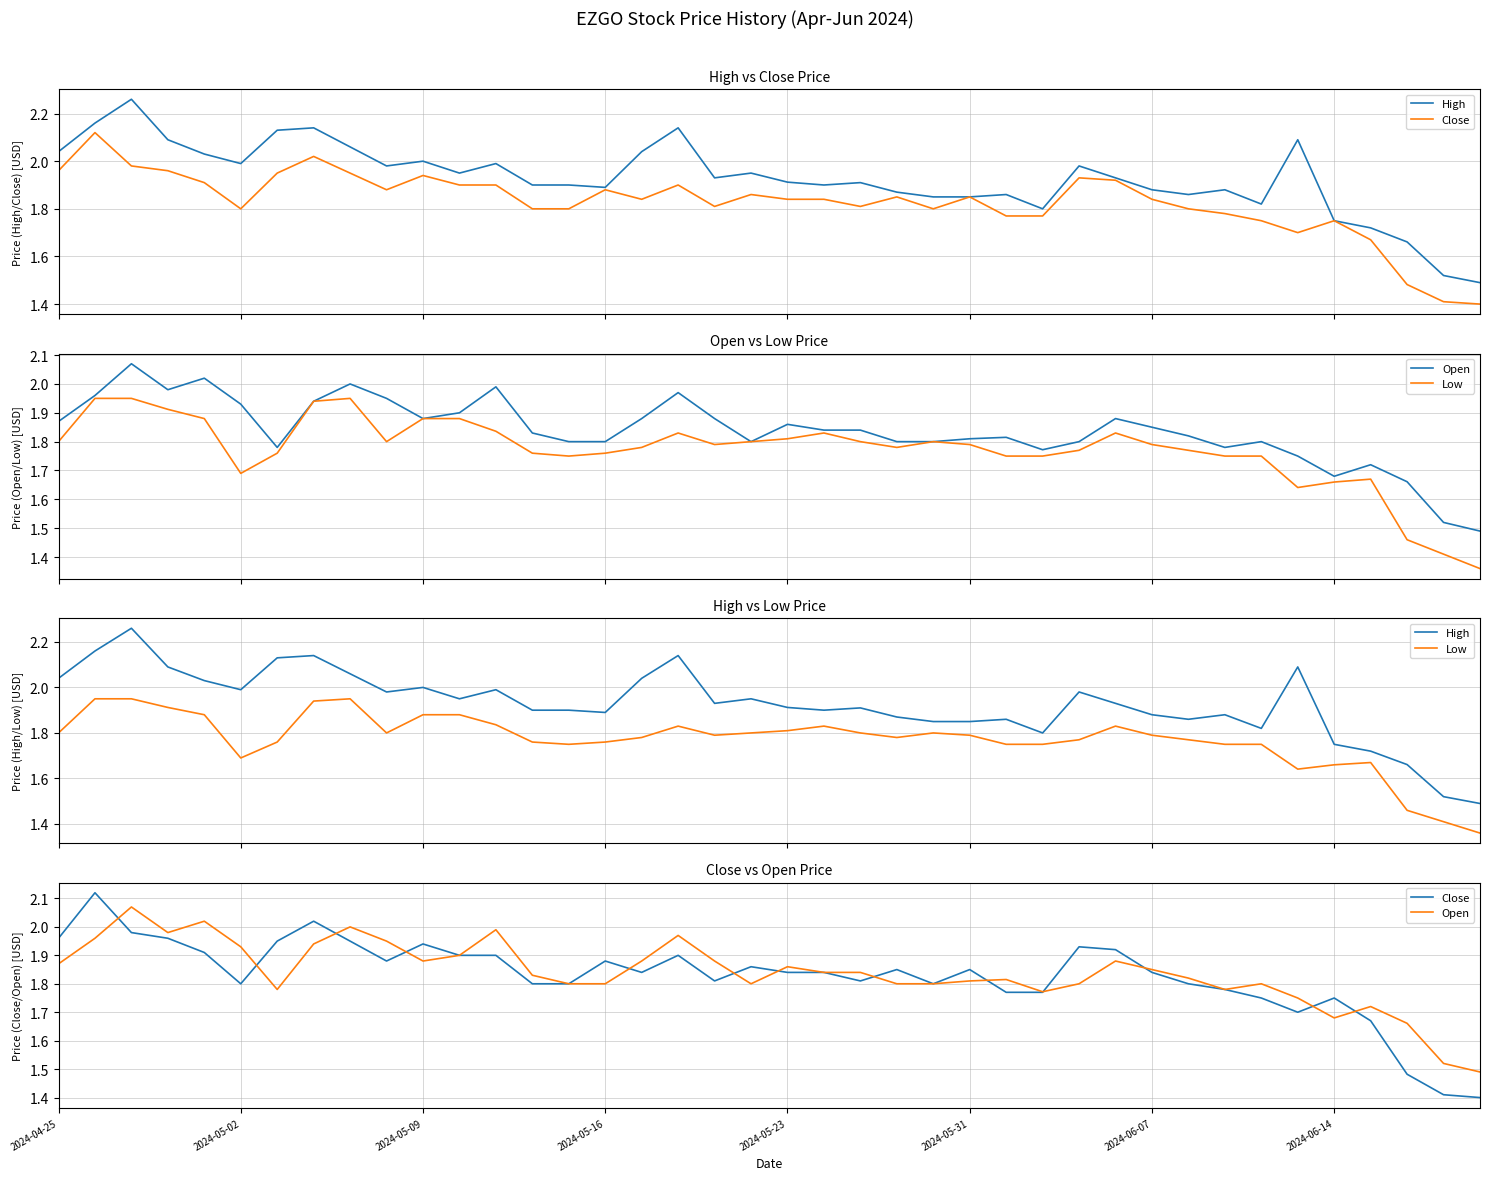

Which has a higher value, 38 or 22?

22